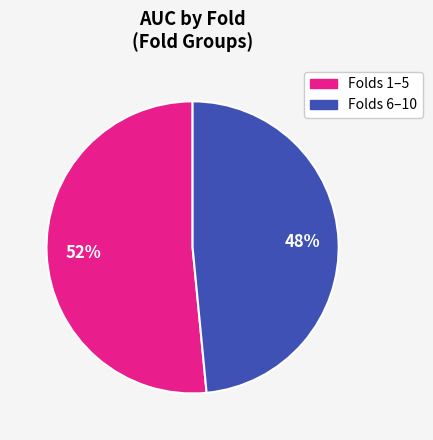

Does any single category account for the majority?

Yes